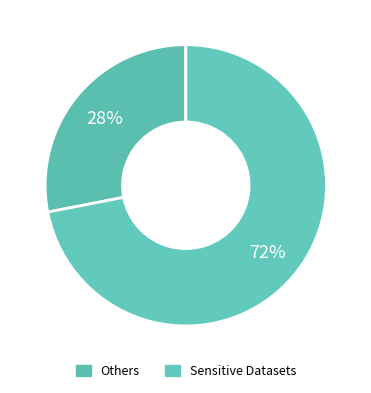

How many segments does this pie chart have?

2